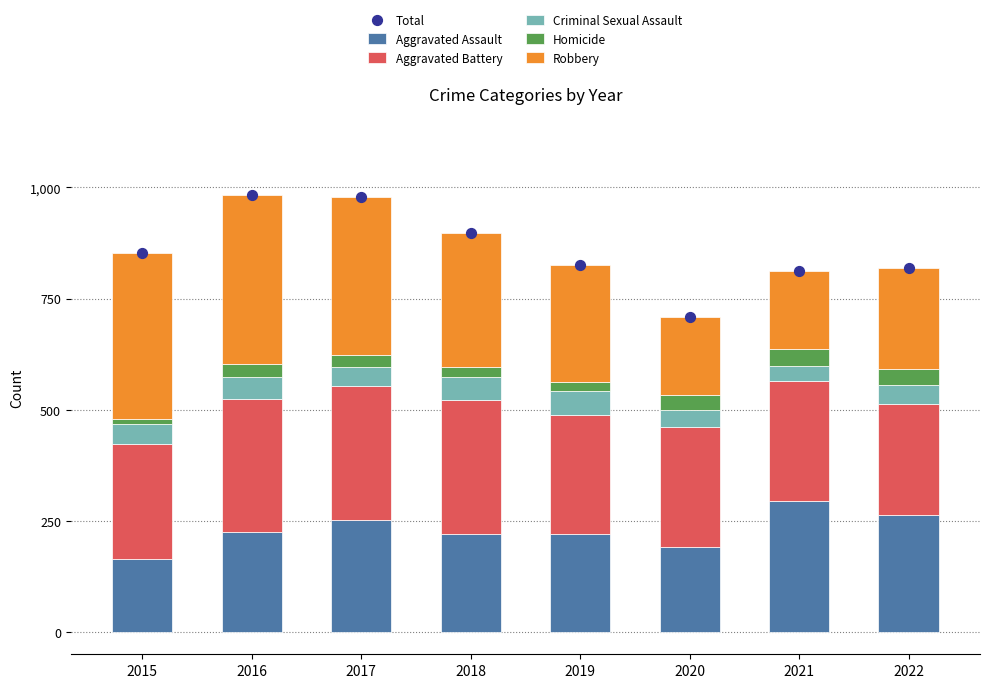

Which series has the largest total across all categories?

Total